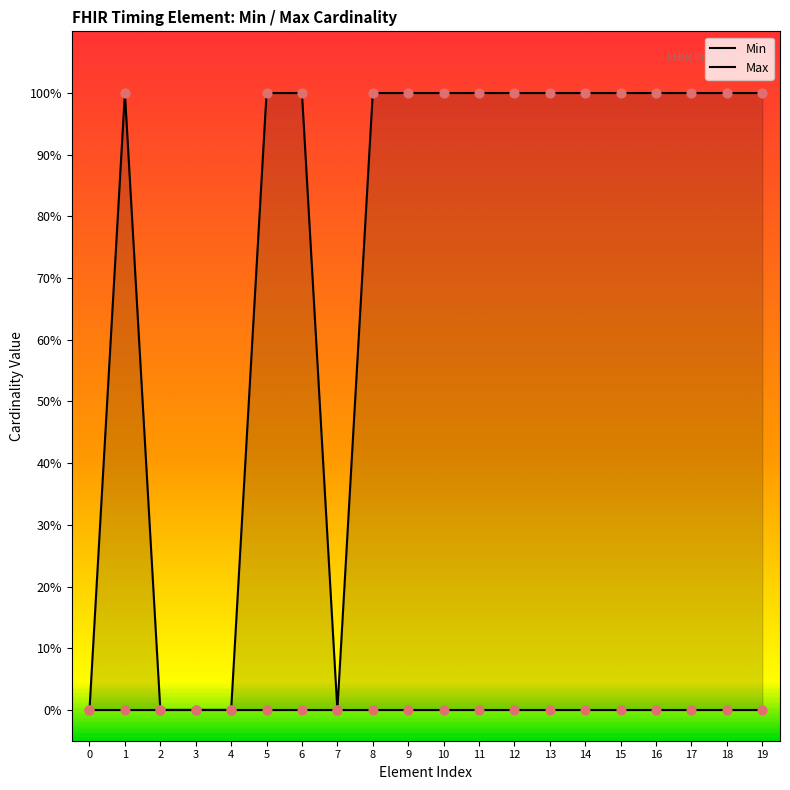

At how many categories does at least one series exceed 0?

15